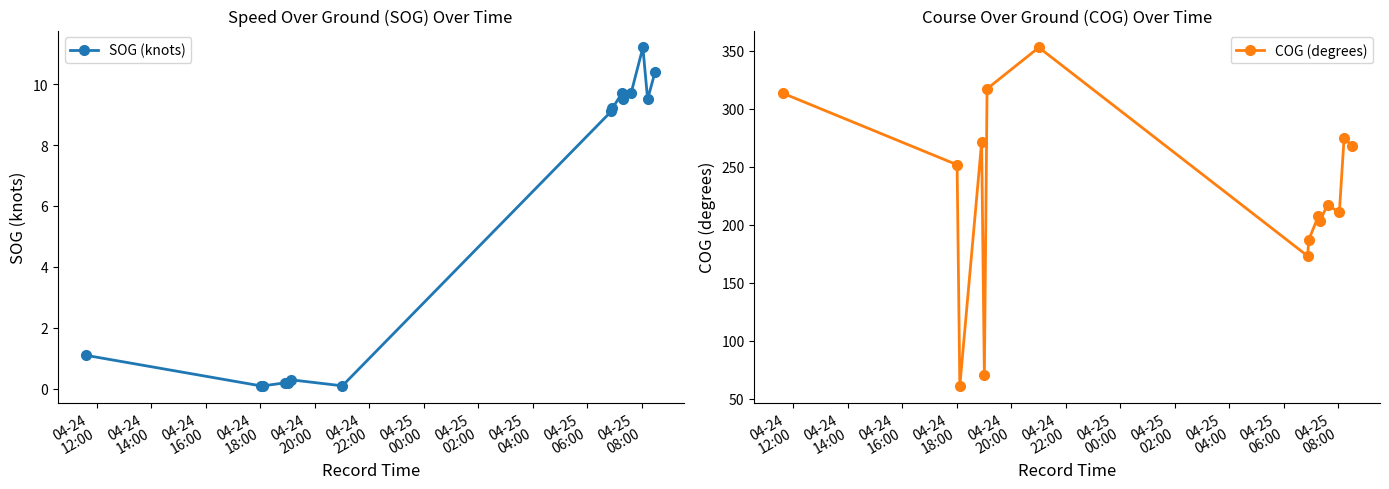

What is the maximum value shown in the chart?

352.7